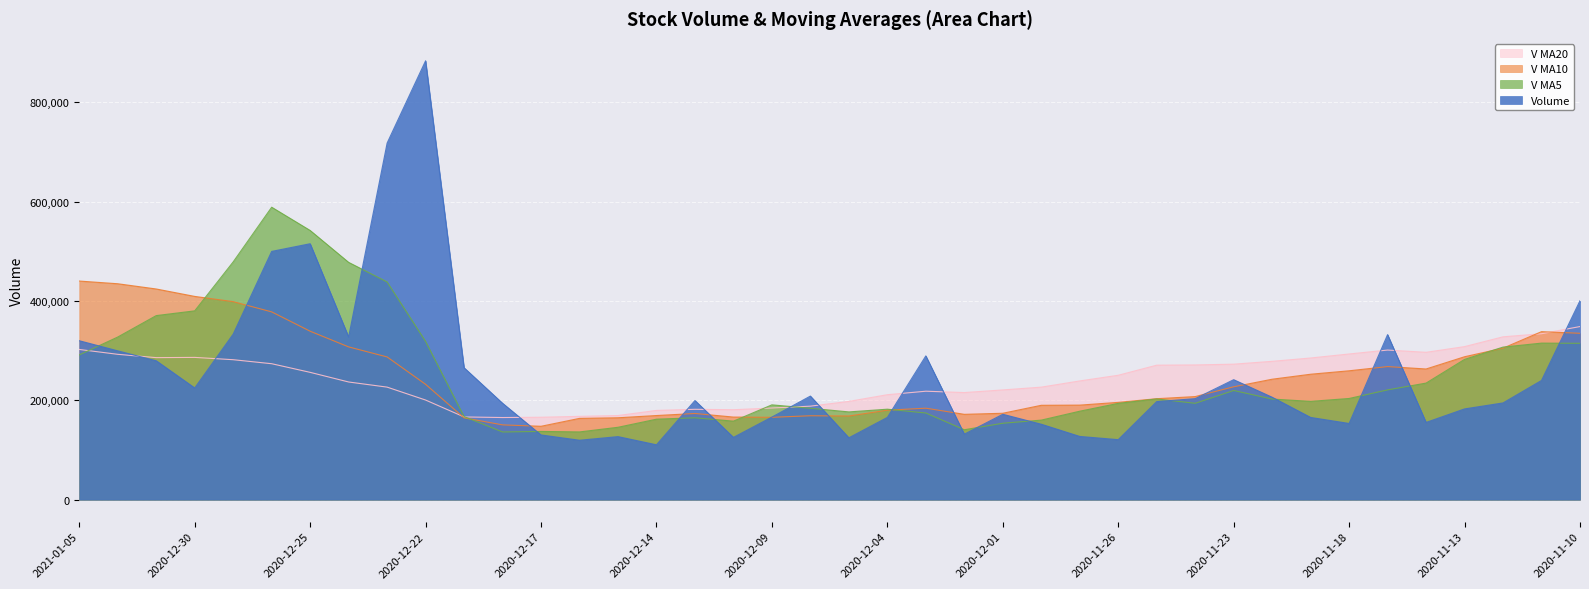

Reading left to right, transcribe all the data shown in this chart.

volume: 2021-01-05=320138.0	2021-01-04=299745.1	2020-12-31=279779.7	2020-12-30=224970.4	2020-12-29=333489.0	2020-12-28=500019.4	2020-12-25=515476.6	2020-12-24=327592.9	2020-12-23=718155.5	2020-12-22=883930.2	2020-12-21=265707.2	2020-12-18=194222.0	2020-12-17=130387.9	2020-12-16=119729.0	2020-12-15=127012.4	2020-12-14=110547.2	2020-12-11=199681.4	2020-12-10=125483.9	2020-12-09=166403.5	2020-12-08=208653.9	2020-12-07=124670.9	2020-12-04=165710.3	2020-12-03=289614.1	2020-12-02=131942.2	2020-12-01=172040.7	2020-11-30=151960.2	2020-11-27=127382.7	2020-11-26=120895.2	2020-11-25=197577.0	2020-11-24=203528.5	2020-11-23=241660.6	2020-11-20=206334.8	2020-11-19=165648.3	2020-11-18=153506.4	2020-11-17=332455.2	2020-11-16=155576.0	2020-11-13=182807.7	2020-11-12=194861.9	2020-11-11=240131.5	2020-11-10=400731.6
v_ma5: 2021-01-05=291624.4	2021-01-04=327600.7	2020-12-31=370747.0	2020-12-30=380309.7	2020-12-29=478946.7	2020-12-28=589034.9	2020-12-25=542172.5	2020-12-24=477921.6	2020-12-23=438480.5	2020-12-22=318795.2	2020-12-21=167411.7	2020-12-18=136379.7	2020-12-17=137471.6	2020-12-16=136490.8	2020-12-15=145825.6	2020-12-14=162154.0	2020-12-11=164978.7	2020-12-10=158184.5	2020-12-09=191010.5	2020-12-08=184118.3	2020-12-07=176795.6	2020-12-04=182253.5	2020-12-03=174588.0	2020-12-02=140844.2	2020-12-01=153971.1	2020-11-30=160268.7	2020-11-27=178208.8	2020-11-26=193999.2	2020-11-25=202949.9	2020-11-24=194135.7	2020-11-23=219921.1	2020-11-20=202704.1	2020-11-19=197998.7	2020-11-18=203841.4	2020-11-17=221166.5	2020-11-16=234821.7	2020-11-13=282543.9	2020-11-12=307327.8	2020-11-11=315336.0	2020-11-10=314979.3
v_ma10: 2021-01-05=440329.7	2021-01-04=434886.6	2020-12-31=424334.3	2020-12-30=409395.1	2020-12-29=398871.0	2020-12-28=378223.3	2020-12-25=339276.1	2020-12-24=307696.6	2020-12-23=287485.7	2020-12-22=232310.5	2020-12-21=164782.8	2020-12-18=150679.2	2020-12-17=147828.0	2020-12-16=163750.6	2020-12-15=164972.0	2020-12-14=169474.8	2020-12-11=173616.1	2020-12-10=166386.2	2020-12-09=165927.4	2020-12-08=169044.7	2020-12-07=168532.2	2020-12-04=180231.1	2020-12-03=184293.6	2020-12-02=171897.0	2020-12-01=174053.4	2020-11-30=190094.9	2020-11-27=190456.5	2020-11-26=195999.0	2020-11-25=203395.6	2020-11-24=207651.1	2020-11-23=227371.4	2020-11-20=242624.0	2020-11-19=252663.2	2020-11-18=259588.7	2020-11-17=268072.9	2020-11-16=263222.1	2020-11-13=287883.4	2020-11-12=305167.0	2020-11-11=338417.6	2020-11-10=335115.1
v_ma20: 2021-01-05=302556.3	2021-01-04=292782.9	2020-12-31=286081.2	2020-12-30=286572.9	2020-12-29=281921.5	2020-12-28=273849.0	2020-12-25=256446.1	2020-12-24=237041.4	2020-12-23=226706.5	2020-12-22=200677.6	2020-12-21=166657.5	2020-12-18=165455.2	2020-12-17=166060.8	2020-12-16=167823.8	2020-12-15=169512.7	2020-12-14=179784.9	2020-12-11=182036.3	2020-12-10=181192.6	2020-12-09=184661.5	2020-12-08=188347.9	2020-12-07=197951.8	2020-12-04=211427.6	2020-12-03=218478.4	2020-12-02=215742.9	2020-12-01=221063.1	2020-11-30=226658.5	2020-11-27=239170.0	2020-11-26=250583.0	2020-11-25=270906.6	2020-11-24=271383.1	2020-11-23=272919.5	2020-11-20=278660.5	2020-11-19=285355.5	2020-11-18=293451.2	2020-11-17=301354.8	2020-11-16=296825.2	2020-11-13=308268.5	2020-11-12=328005.8	2020-11-11=334239.1	2020-11-10=348706.7